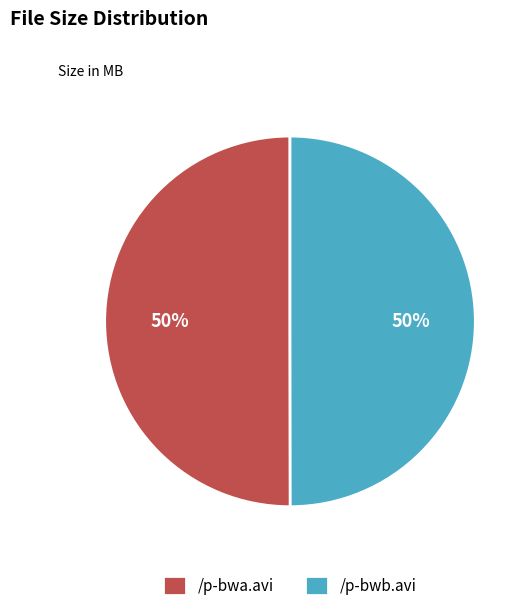

The /p-bwb.avi slice represents 35% of the pie. True or false?

False